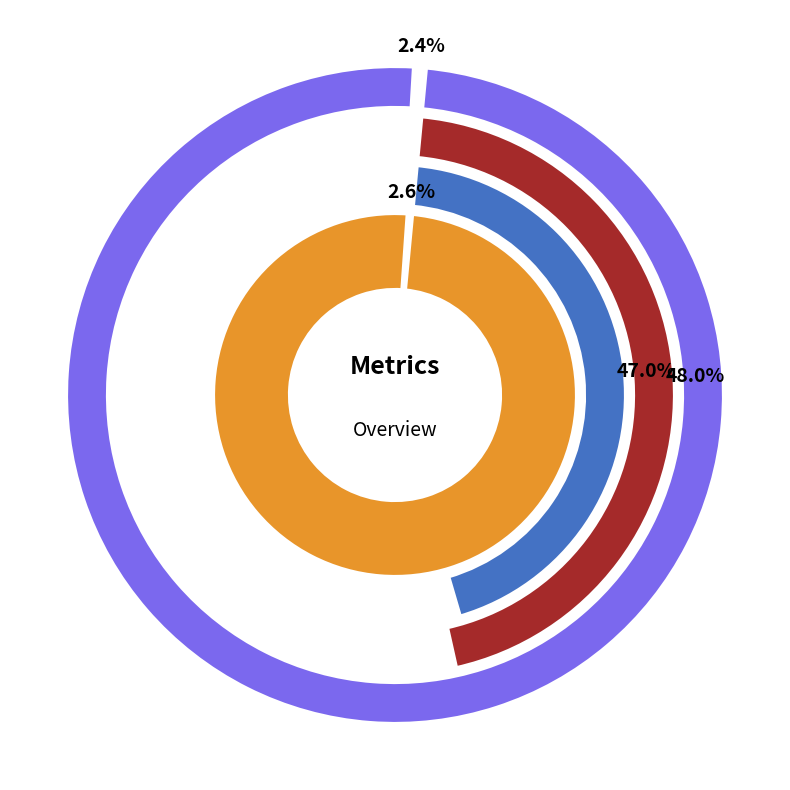

To the nearest percent, what percentage of the pie is Inference Time?

3%